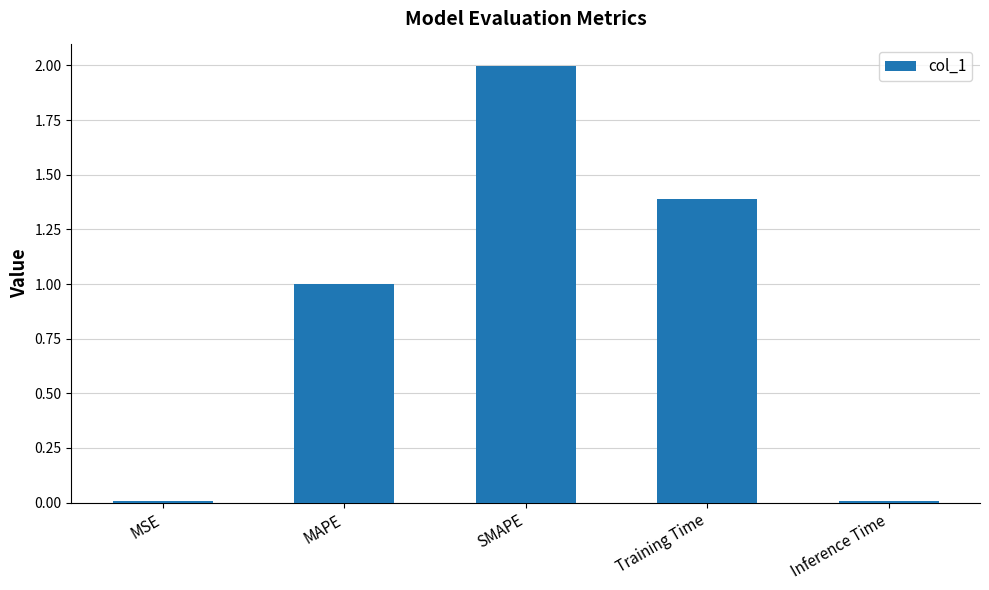

What is the approximate value at Training Time?

1.4